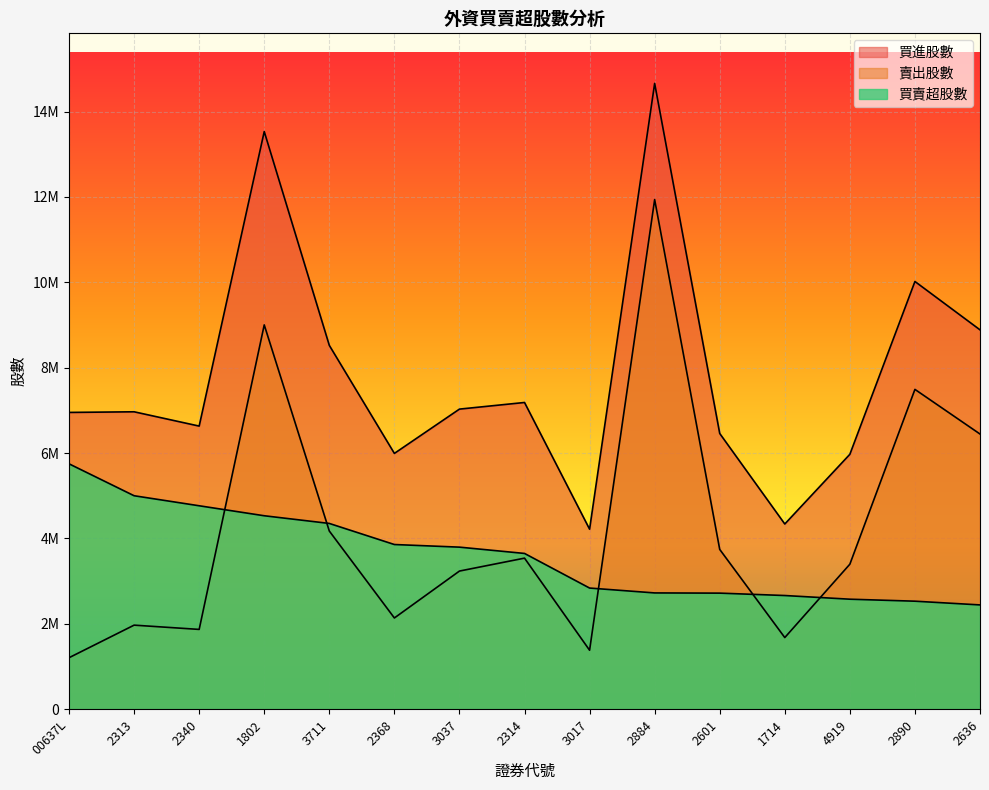

What position from the right is 1714?

4